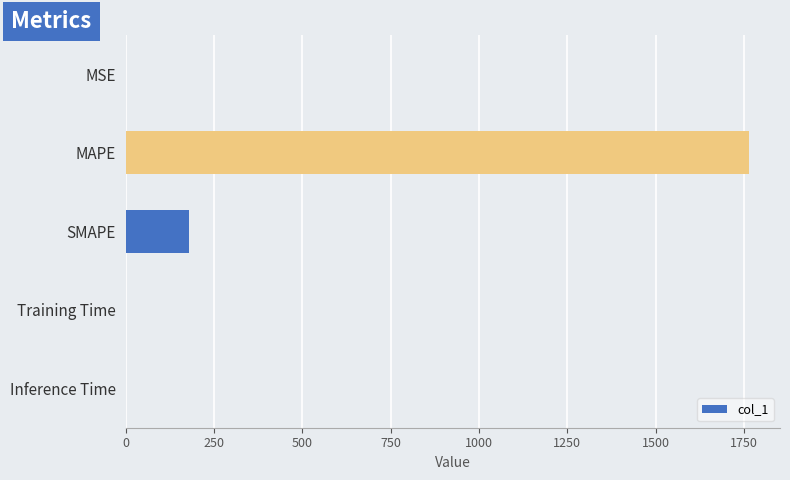

How many distinct data groups are displayed?

1